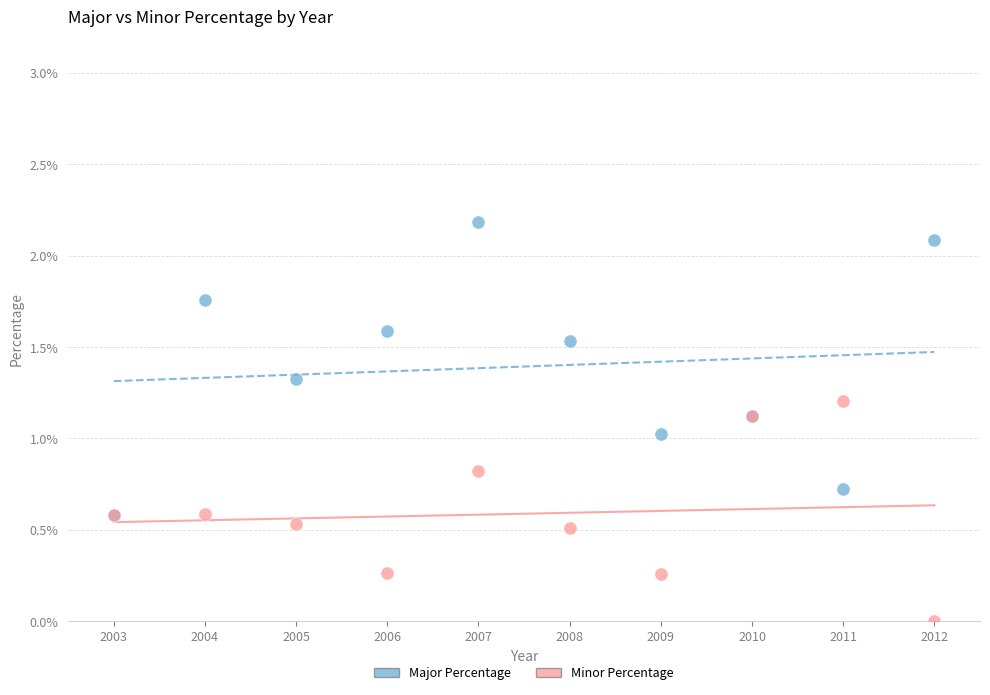

Which series contains the highest Y value?

Major Percentage